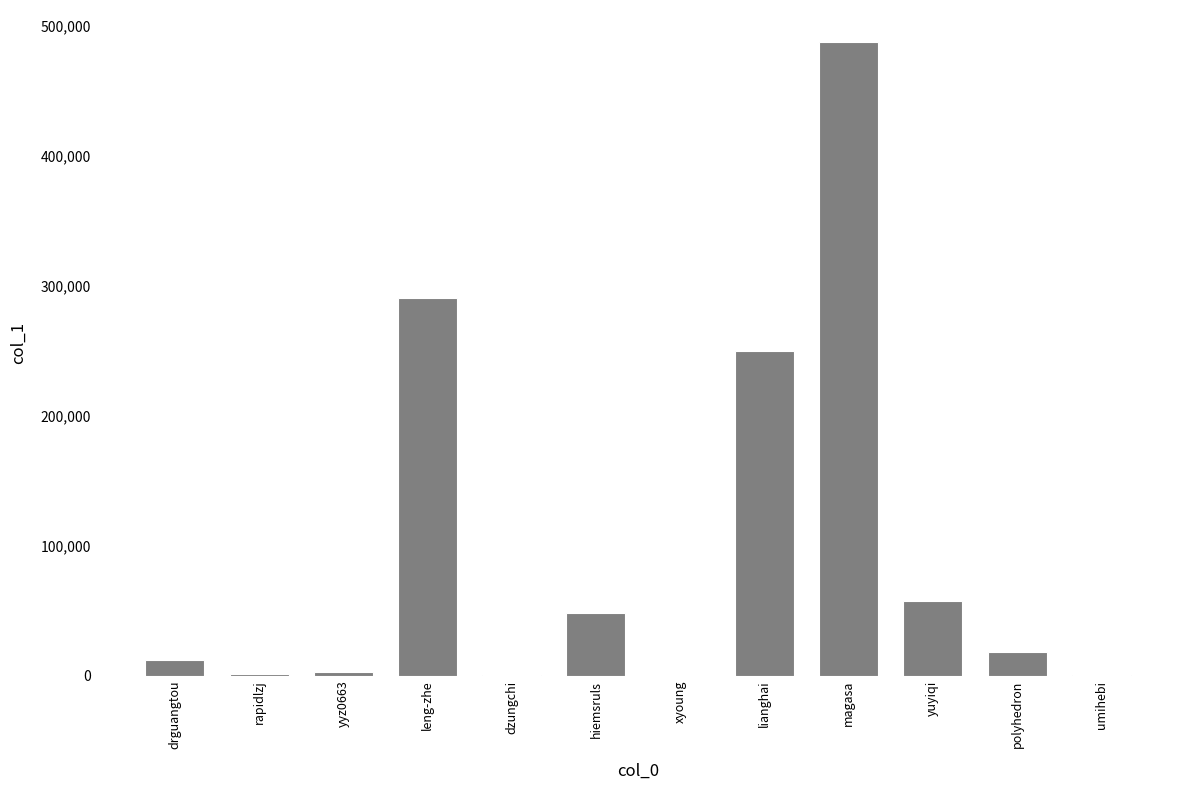

Approximately how many times larger is the value at magasa compared to drguangtou?

40.1